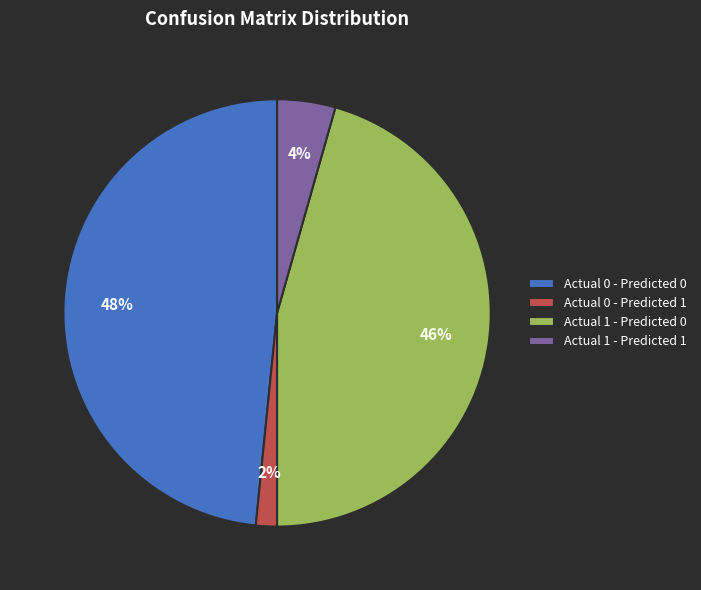

Which has a higher value, Actual 0 - Predicted 0 or Actual 1 - Predicted 0?

Actual 0 - Predicted 0